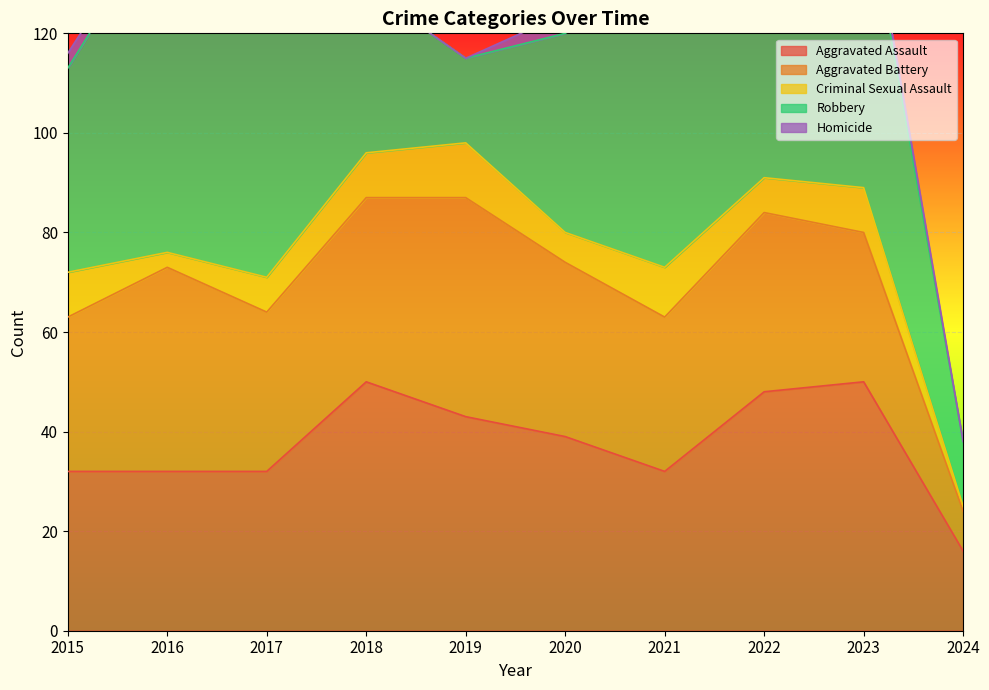

Is the value of Aggravated Battery at 2018 greater than the value of Robbery at 2017?

No